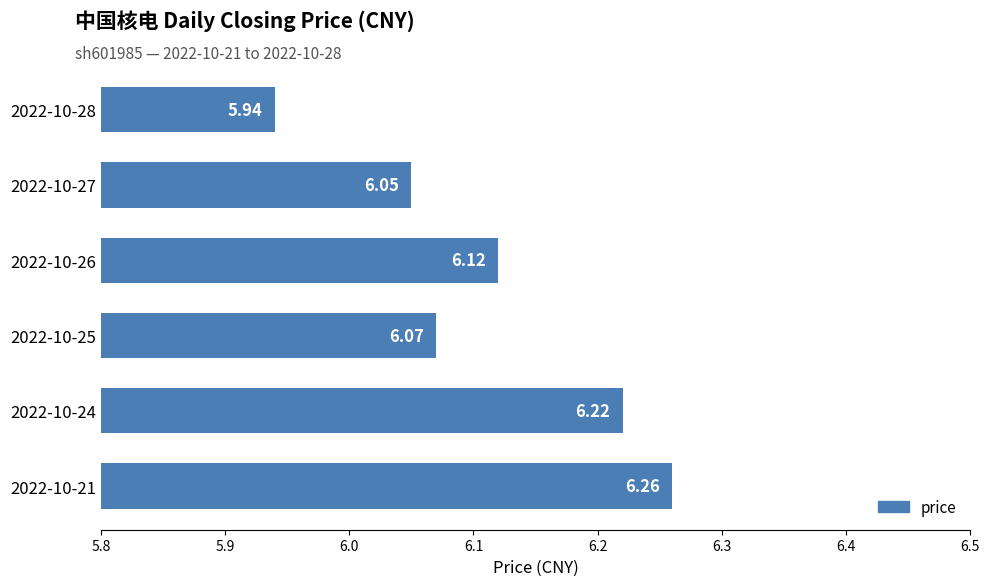

List the labels in order of value, largest first.

2022-10-21, 2022-10-24, 2022-10-26, 2022-10-25, 2022-10-27, 2022-10-28